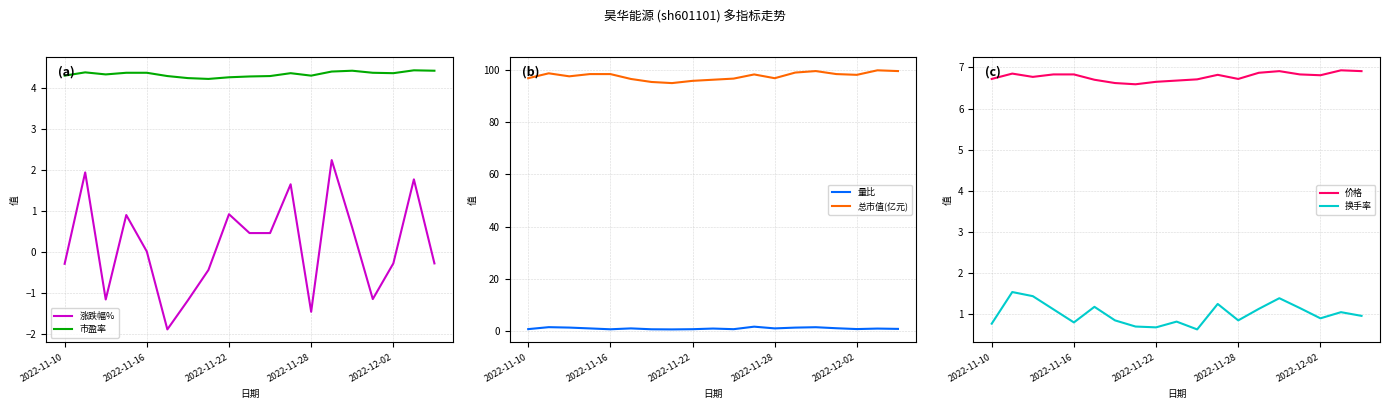

Between 7 and 14, which is larger?

14